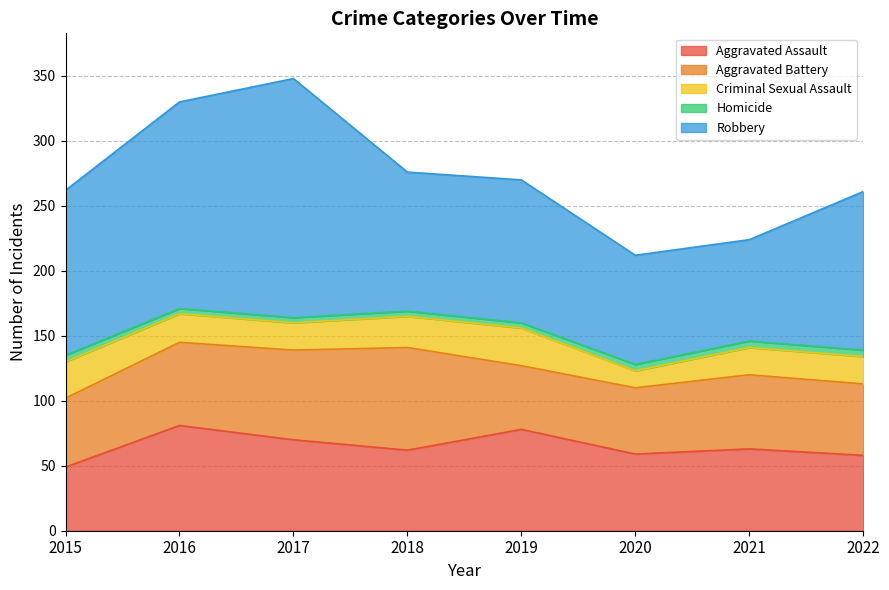

At which category does Aggravated Assault reach its first local valley?

2018